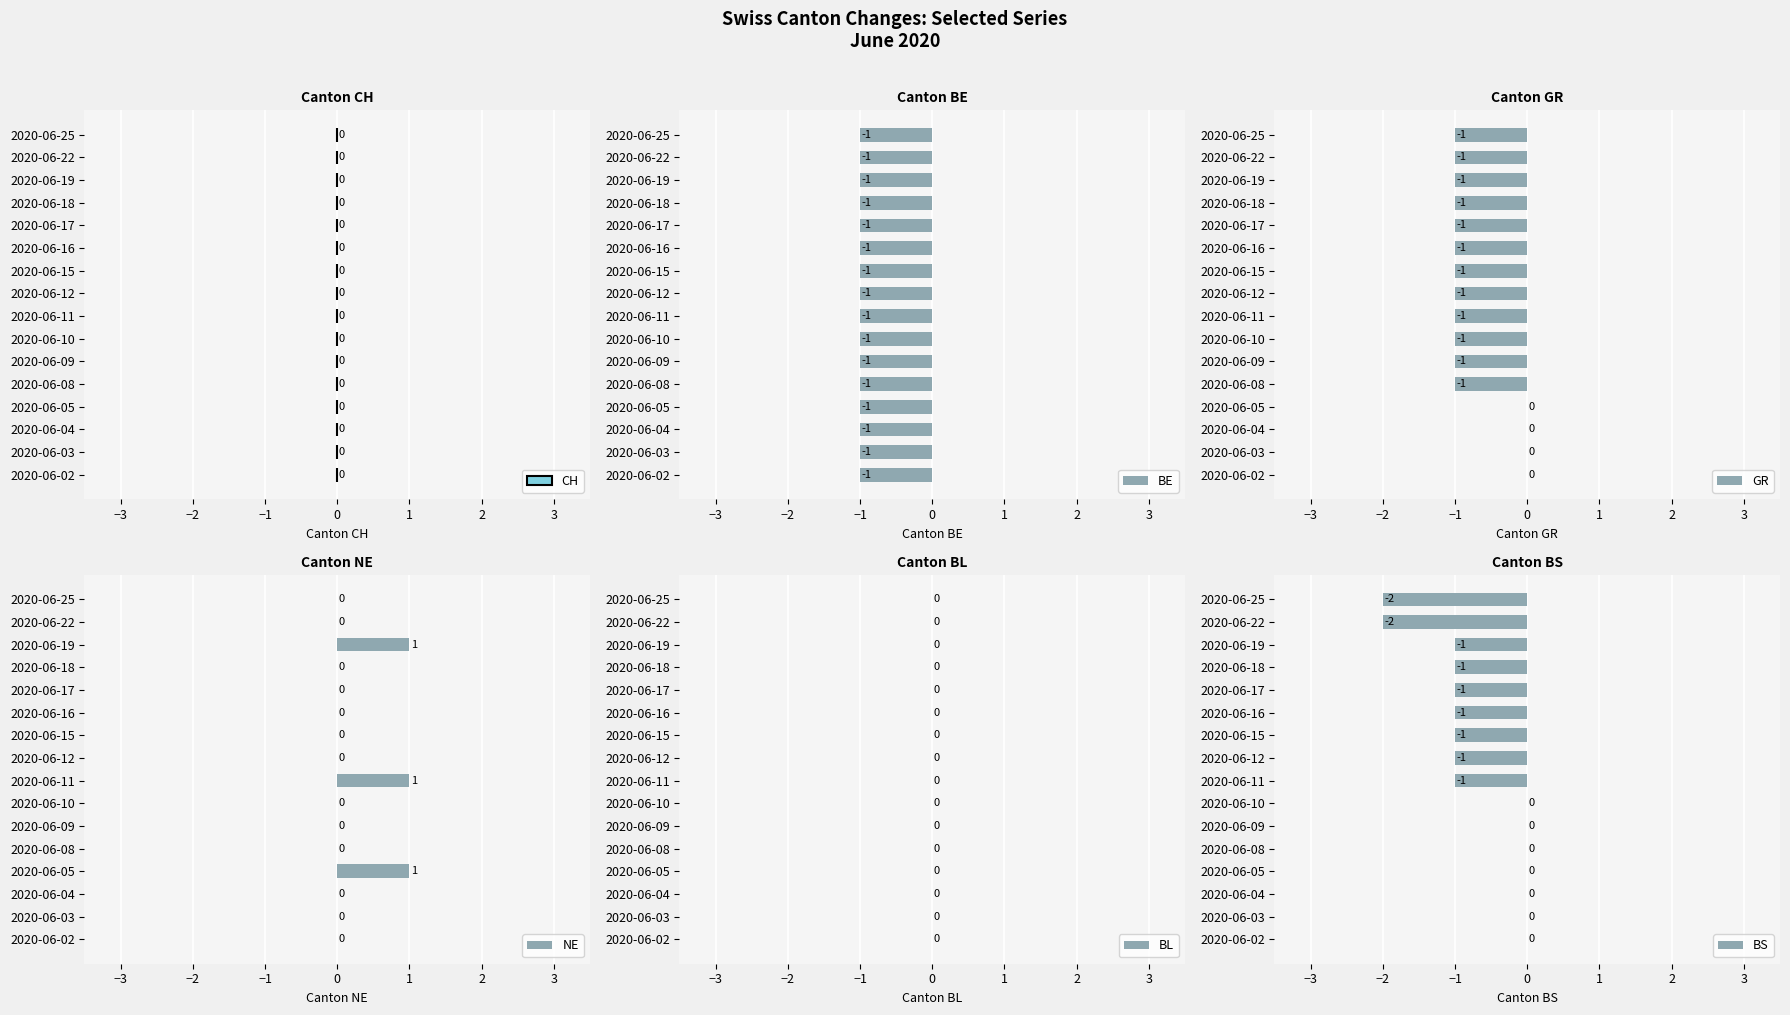

What is the difference between the second highest and minimum values in the NE series?

1.0